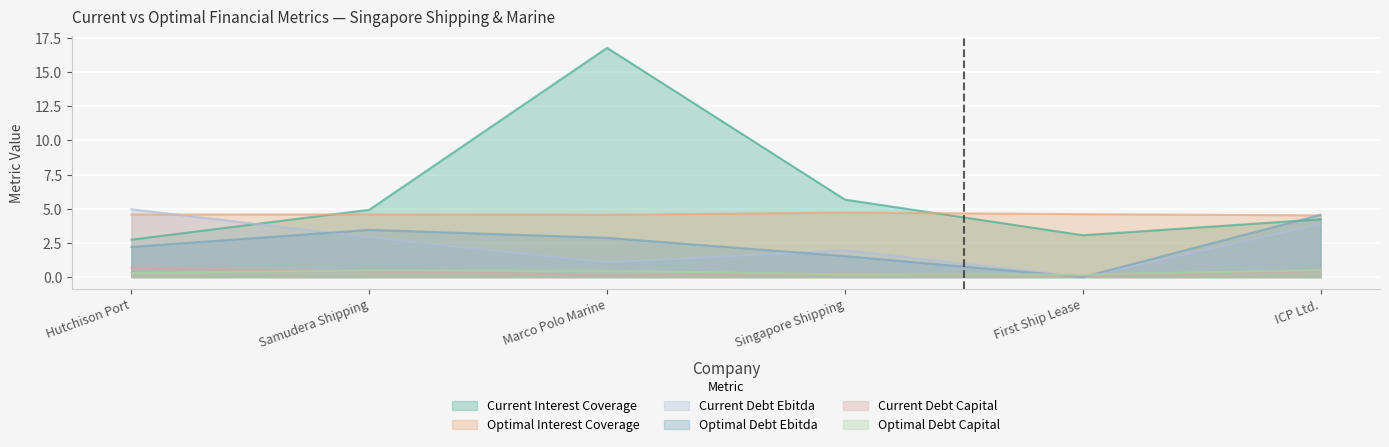

What is the approximate value of current_debt_capital at Samudera Shipping?

0.4